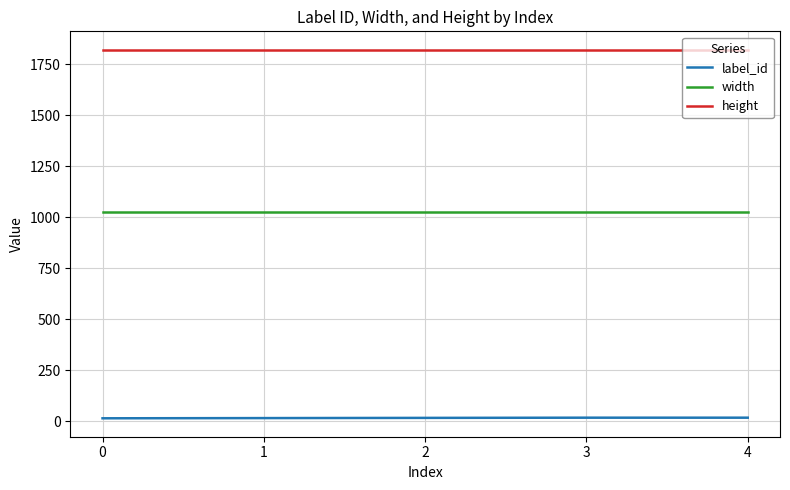

What is the smallest value displayed?

15